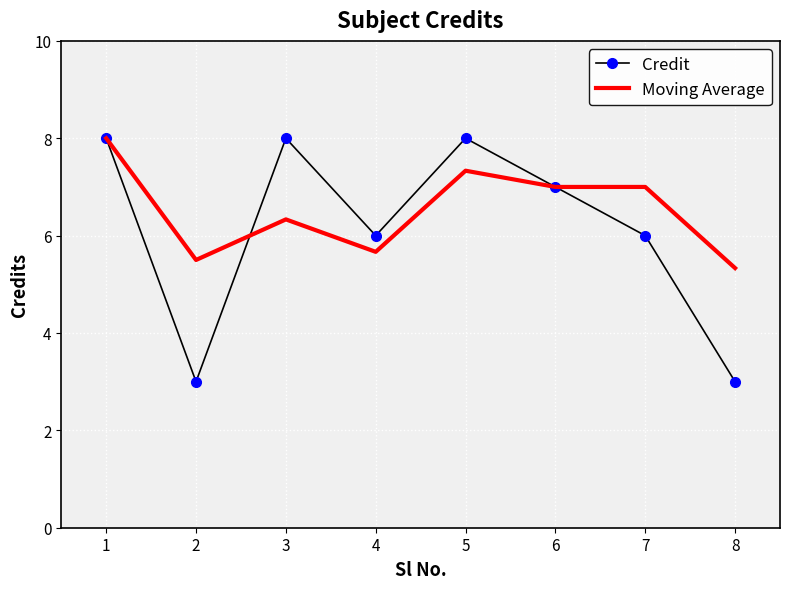

Is it true that Moving Average equals 5.7 at 4?

True